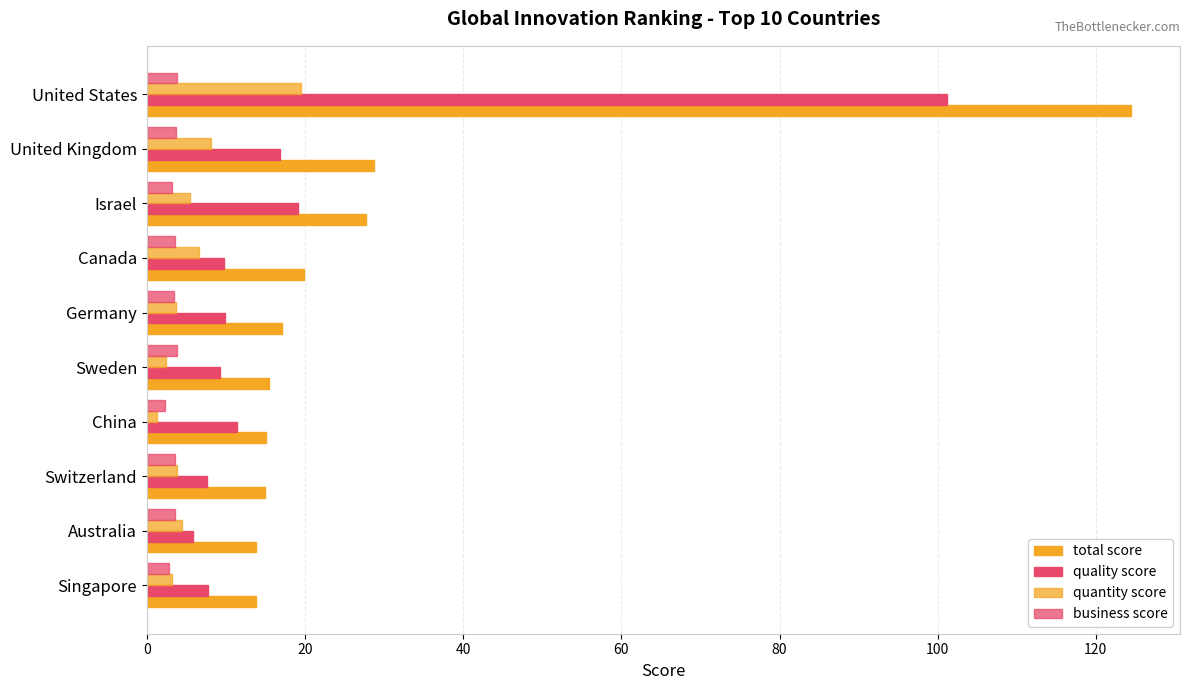

Count the number of data series in this chart.

4